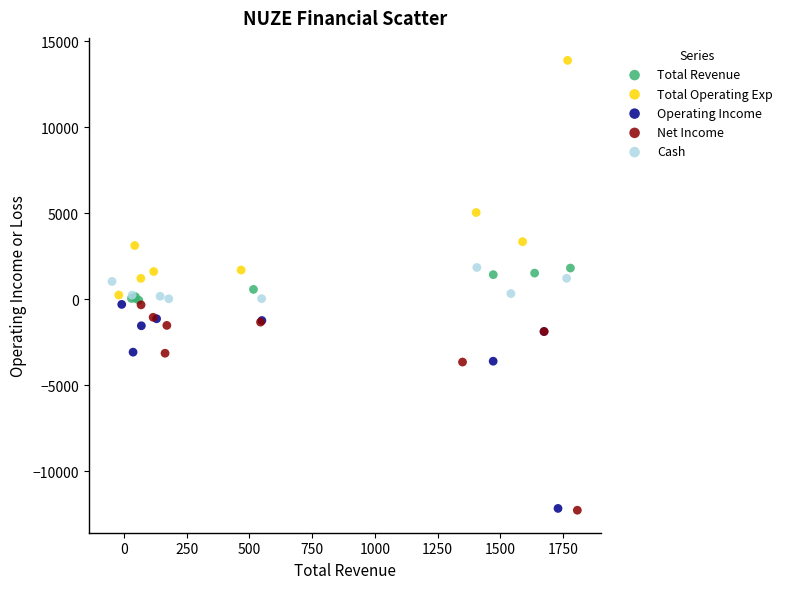

Which series reaches the maximum Y coordinate?

Total Operating Exp